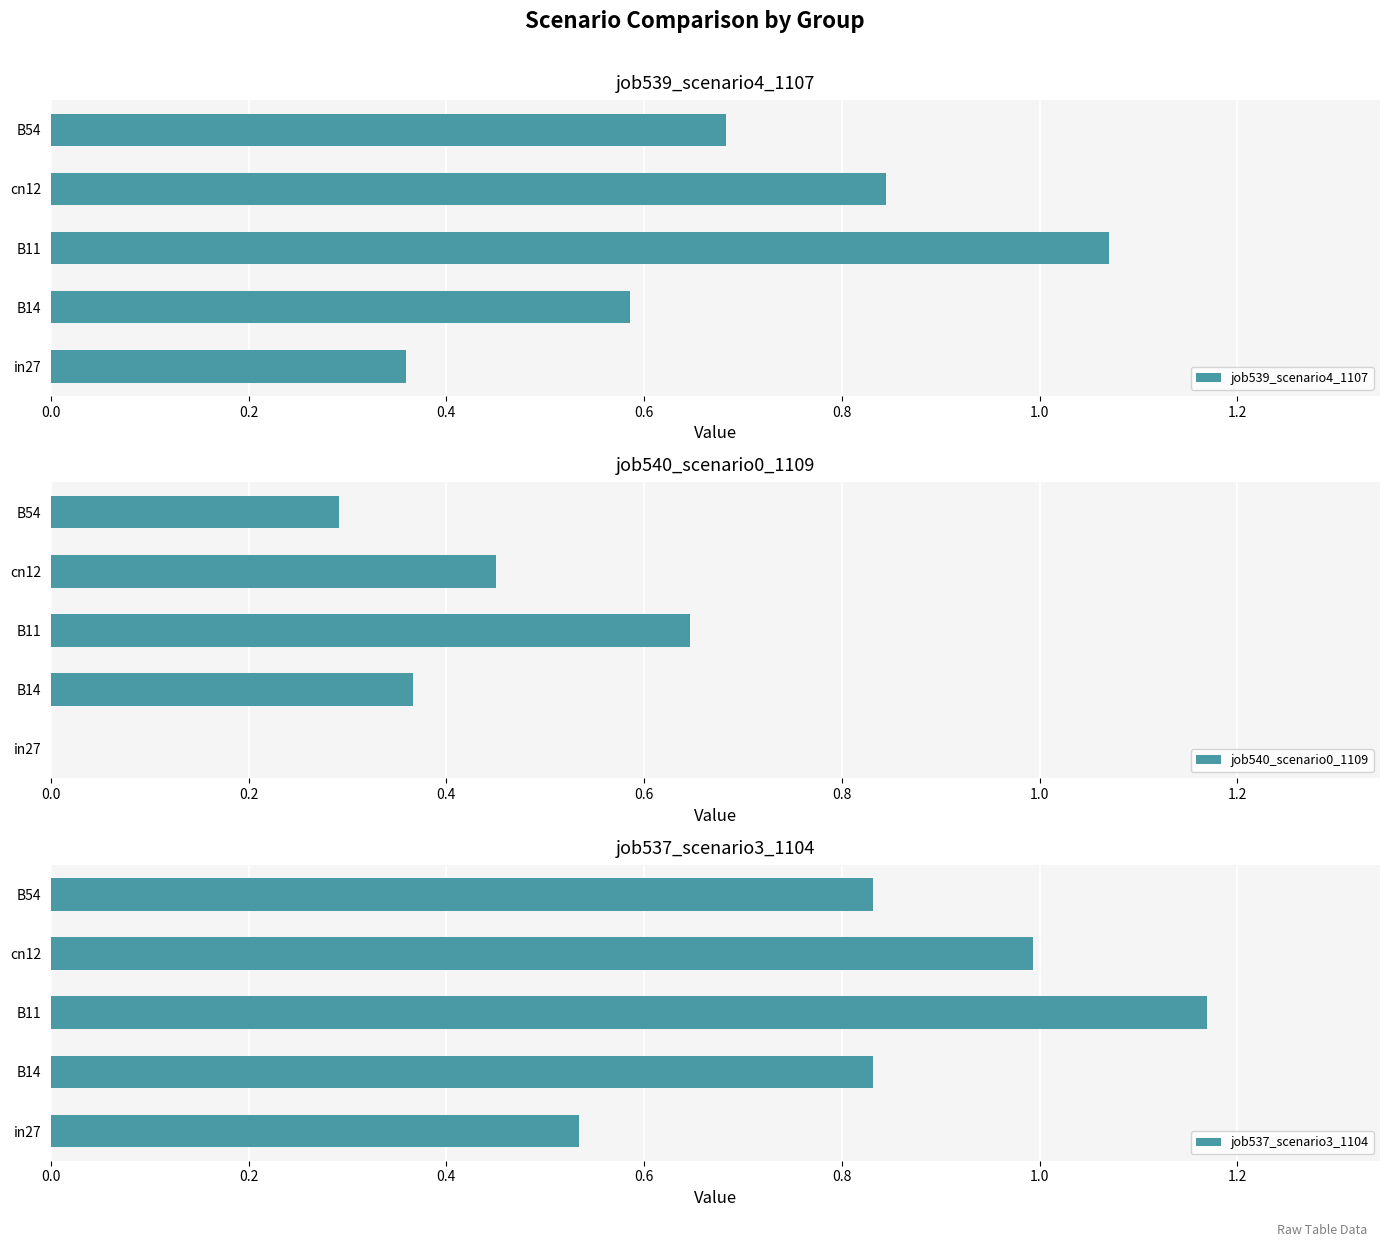

How many bars are there in total?

15